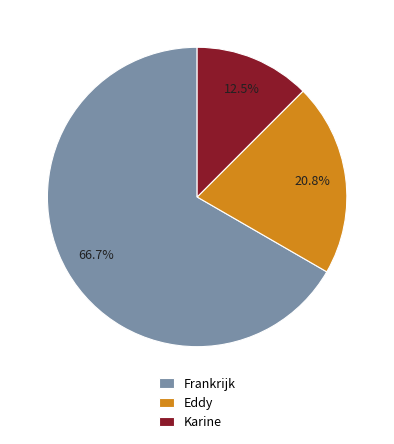

What percentage is NOT represented by Eddy?

79.2%